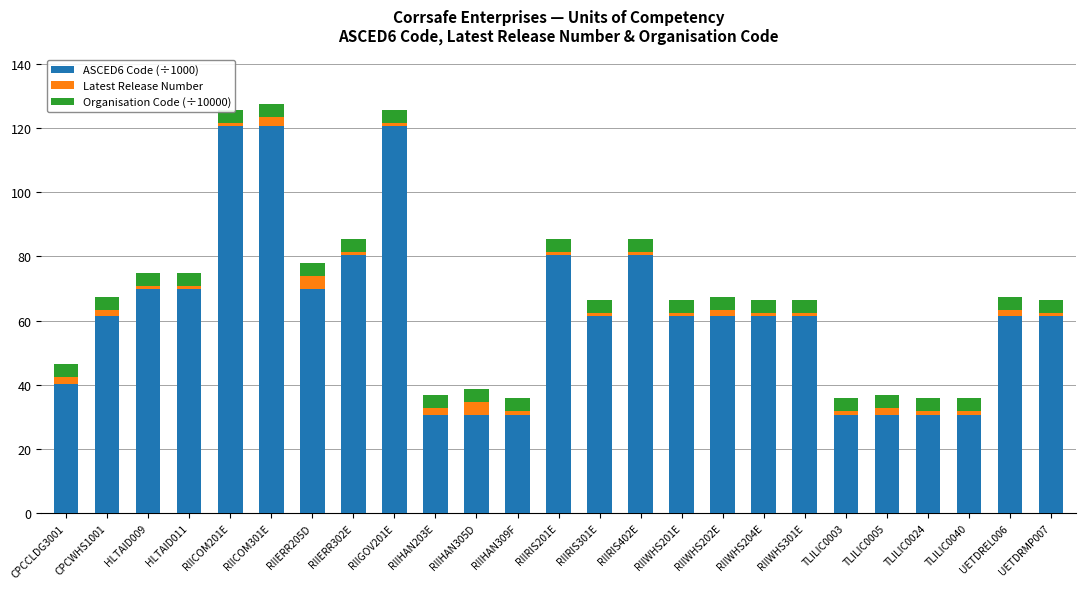

Which series has the largest total across all categories?

ASCED6 Code (÷1000)